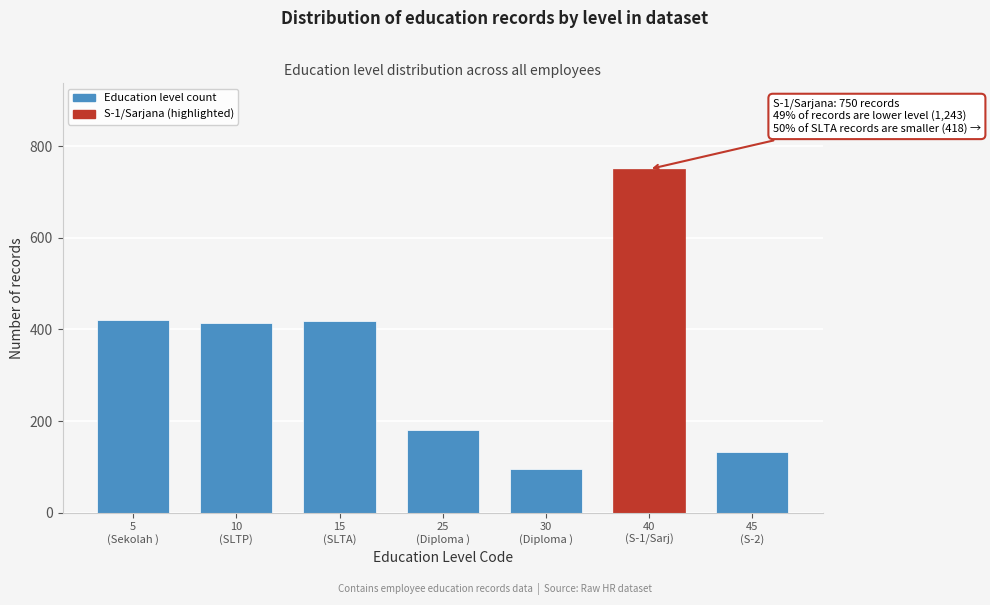

What is the value of the 1st bar from the left?

420